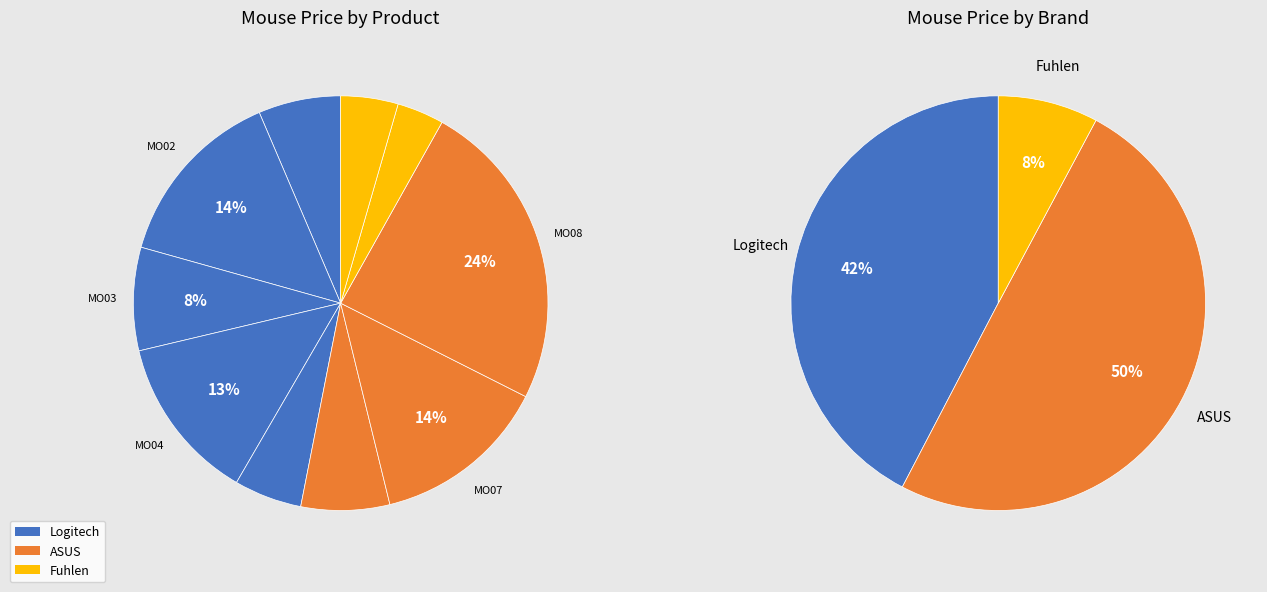

To the nearest percent, what is the difference between the MO10 and MO09 slice percentages?

1%